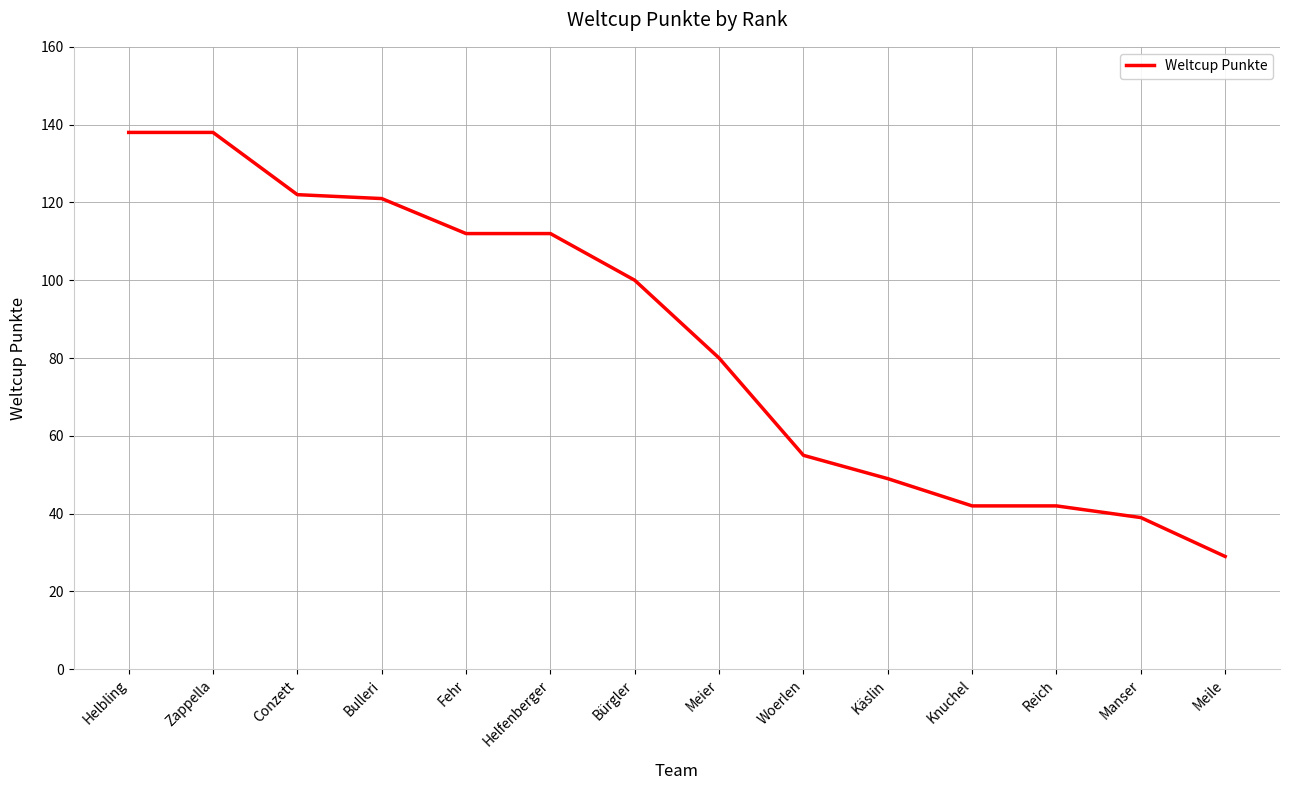

How many categories are shown in the chart?

14